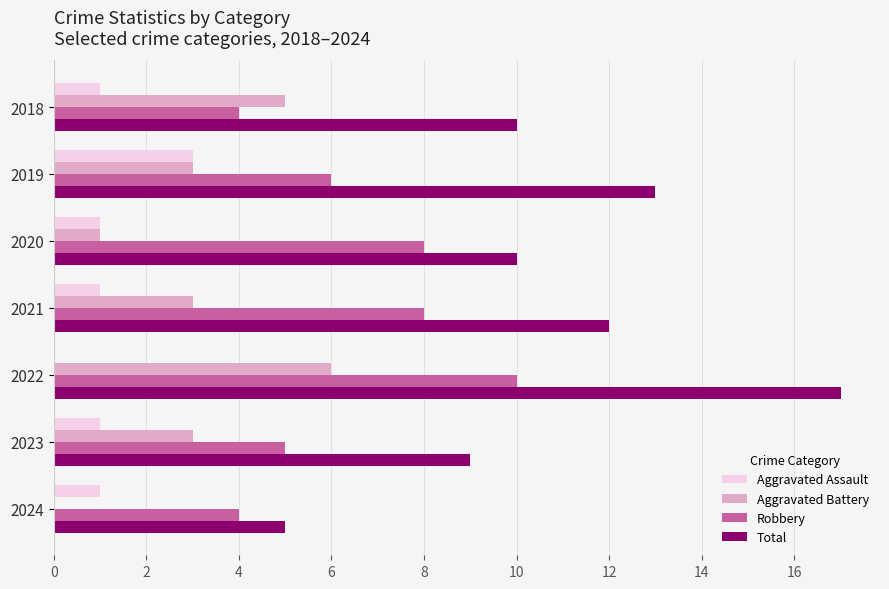

The value of Aggravated Battery at 2024 is 0. True or false?

True